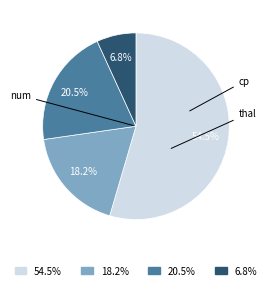

Count the number of slices in the pie.

4